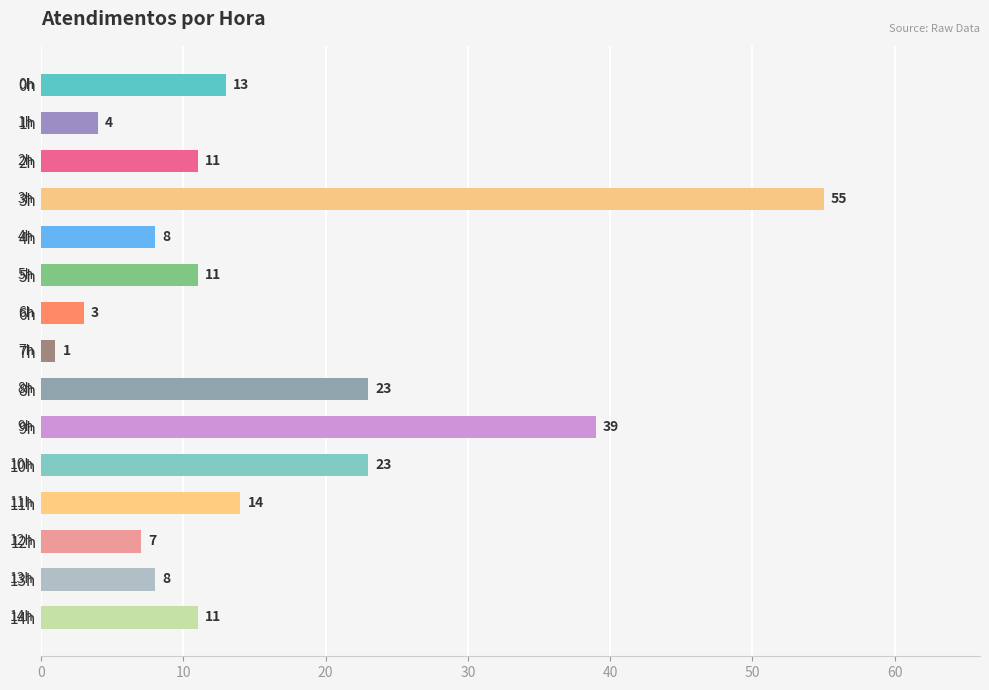

Does the chart contain any negative values?

No